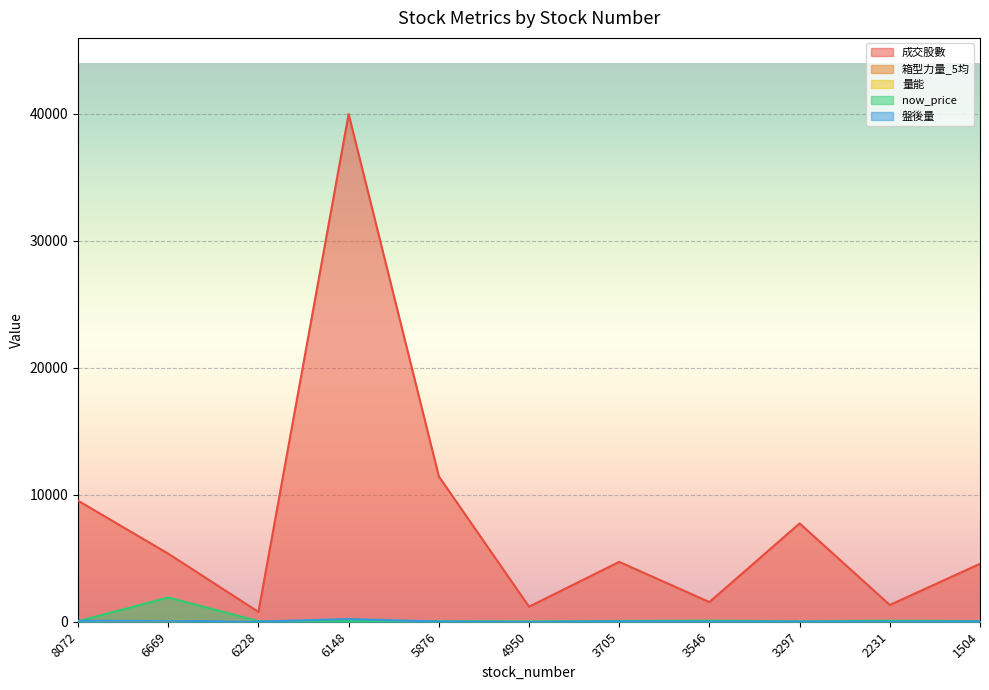

How many lines are shown in the chart?

5